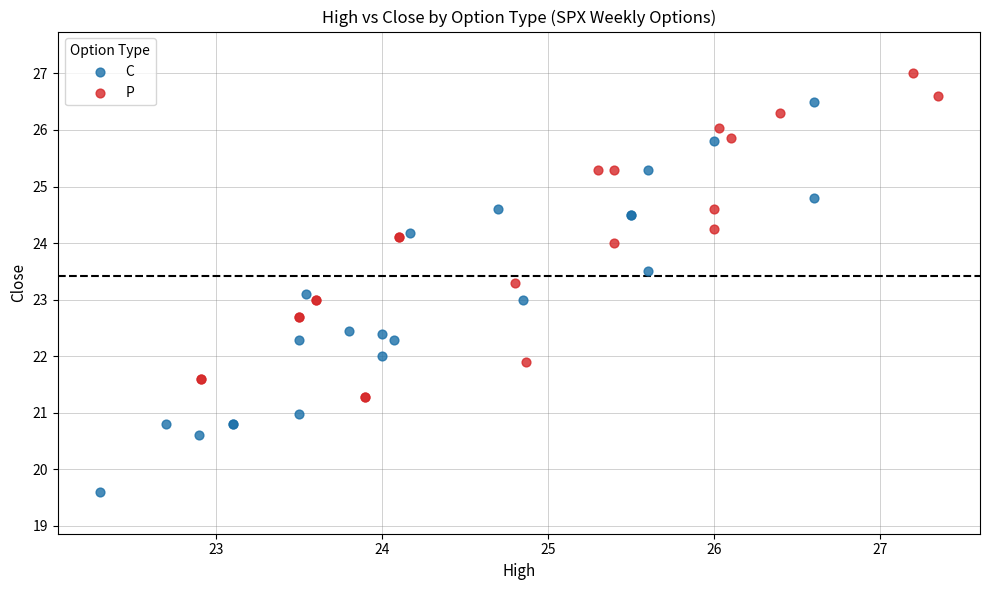

Which series reaches the minimum Y coordinate?

C